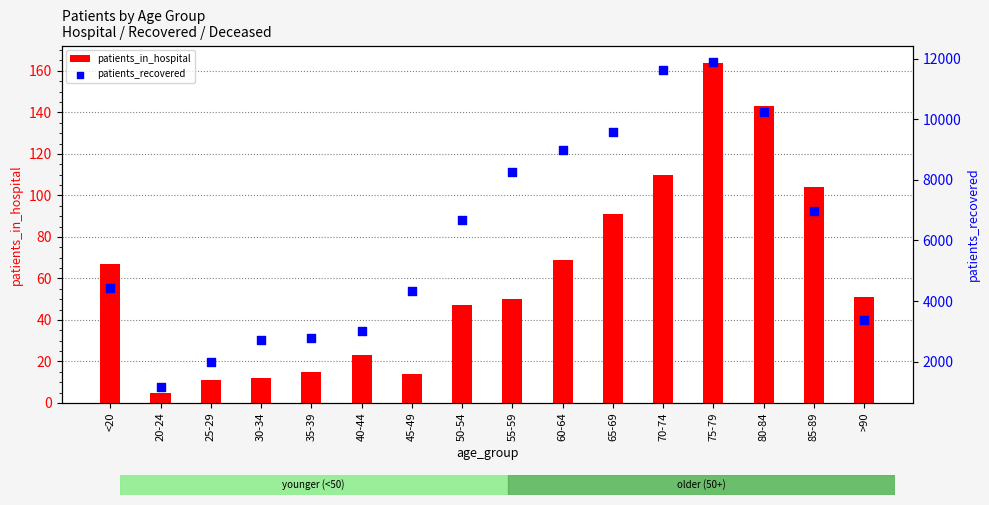

Which series has the largest total across all categories?

patients_recovered